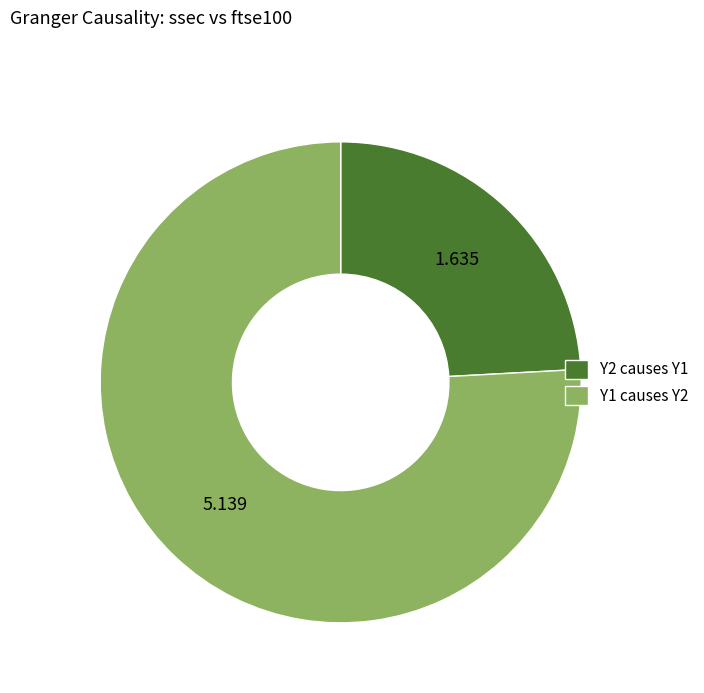

Combined, do Y1 causes Y2 and Y2 causes Y1 account for over 50%?

Yes